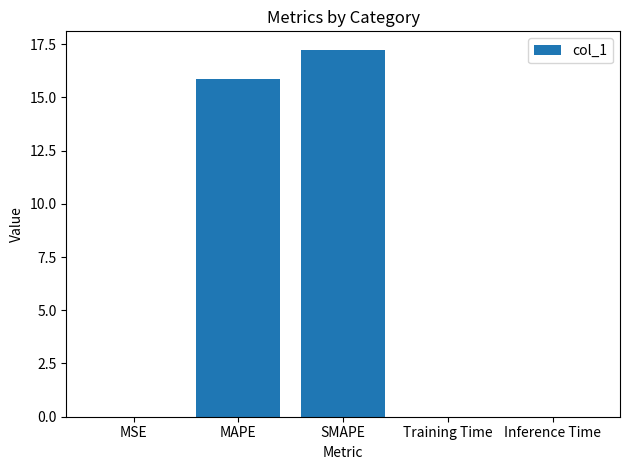

The chart shows a value of 0.0 at Inference Time. True or false?

True